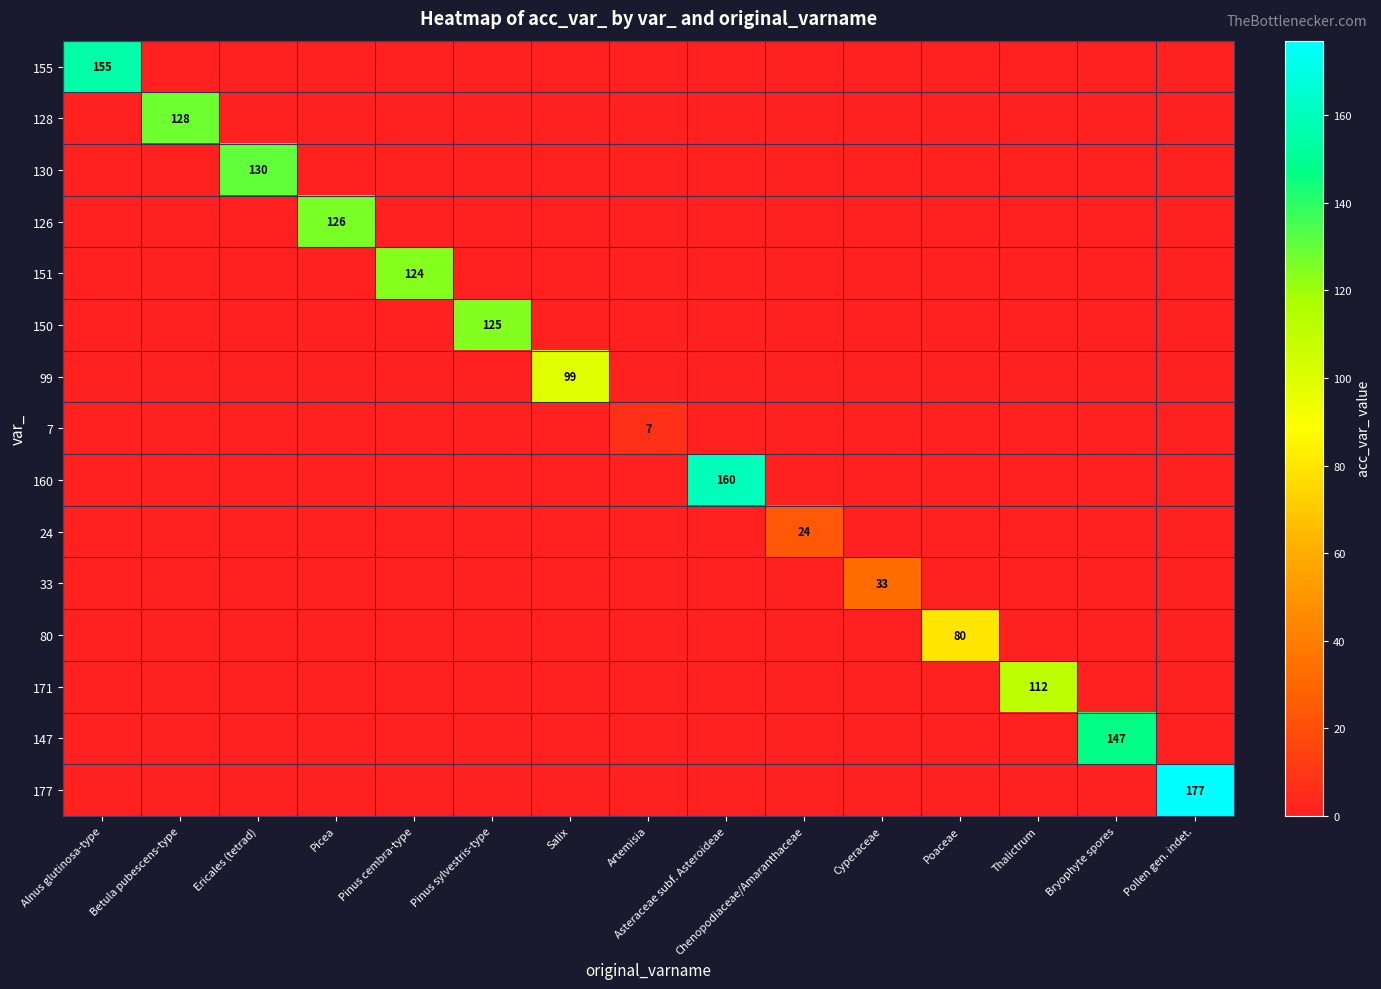

Is it true that 151 equals 124 at Pinus cembra-type?

True